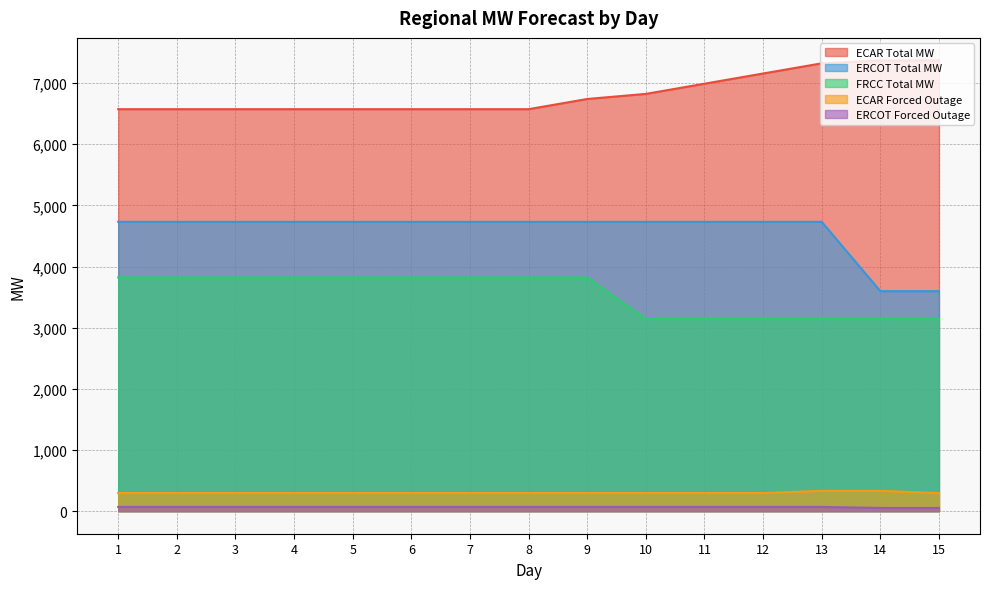

True or false: FRCC Total MW has more than 0 points higher than both neighbors.

False